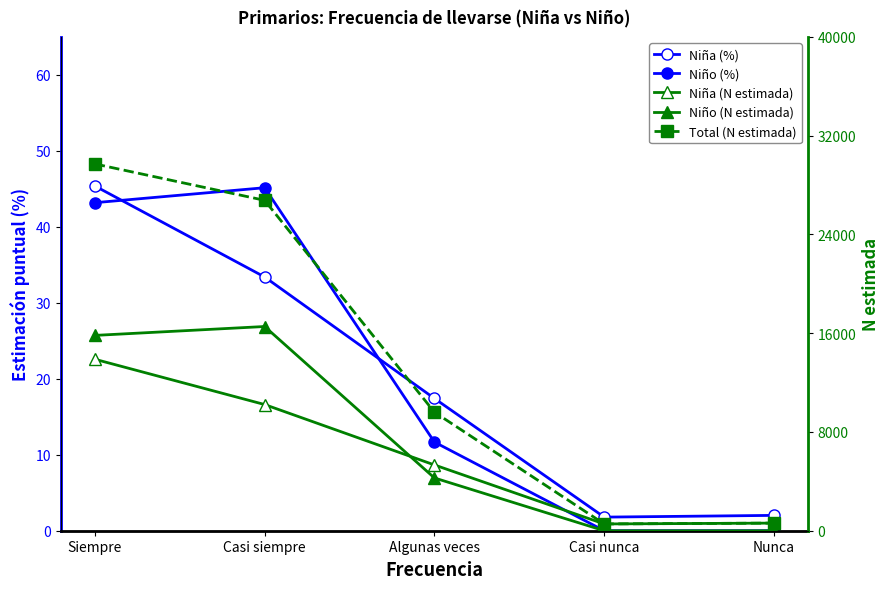

True or false: Niña (%) and Niño (N estimada) intersect in this chart.

True